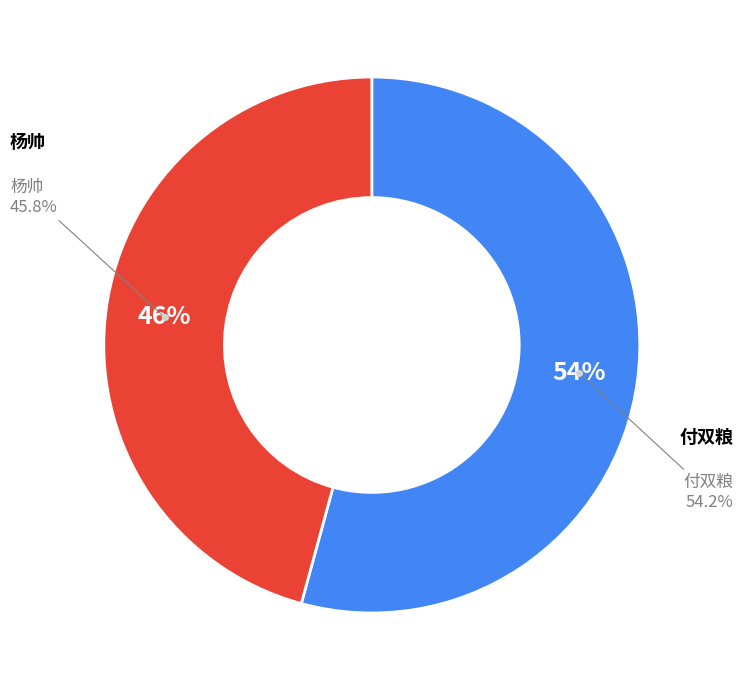

Which series has the widest spread of values?

付双粮